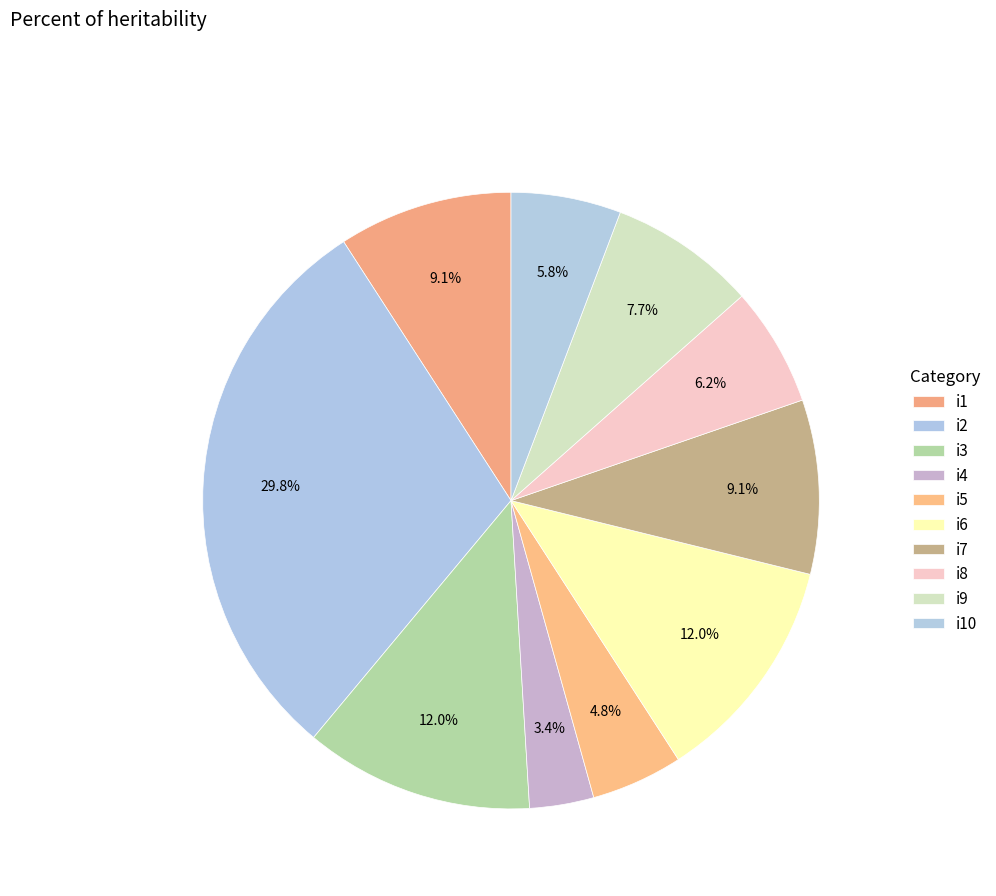

What is the smallest slice in the pie chart?

i4